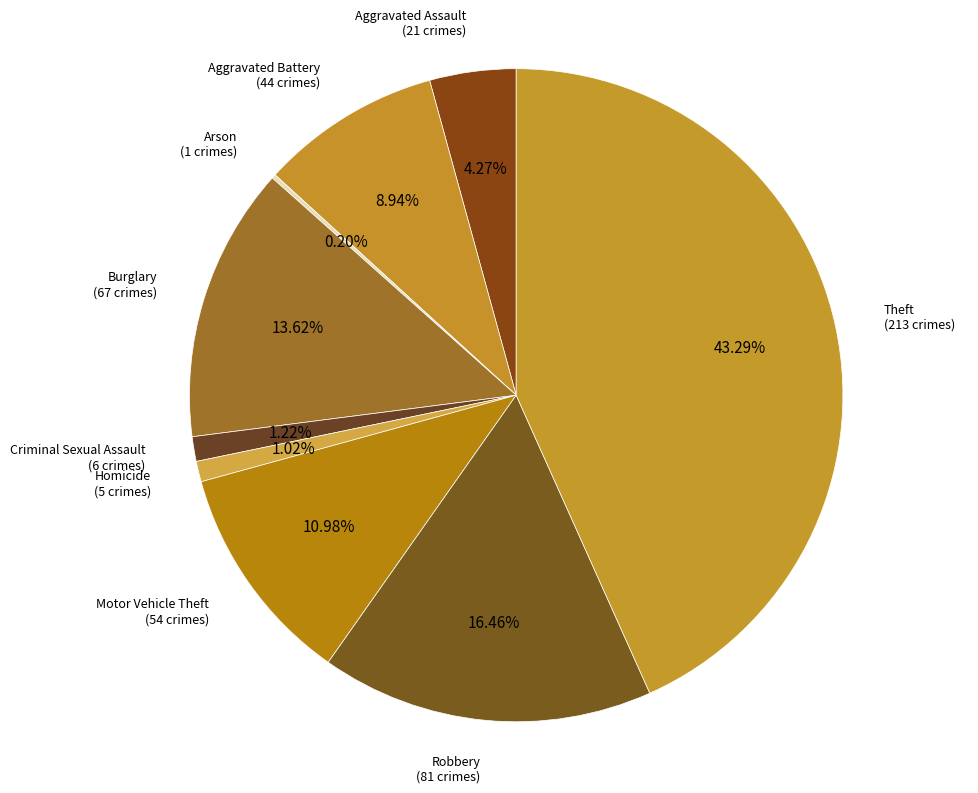

True or false: Burglary accounts for 14% of the total.

True